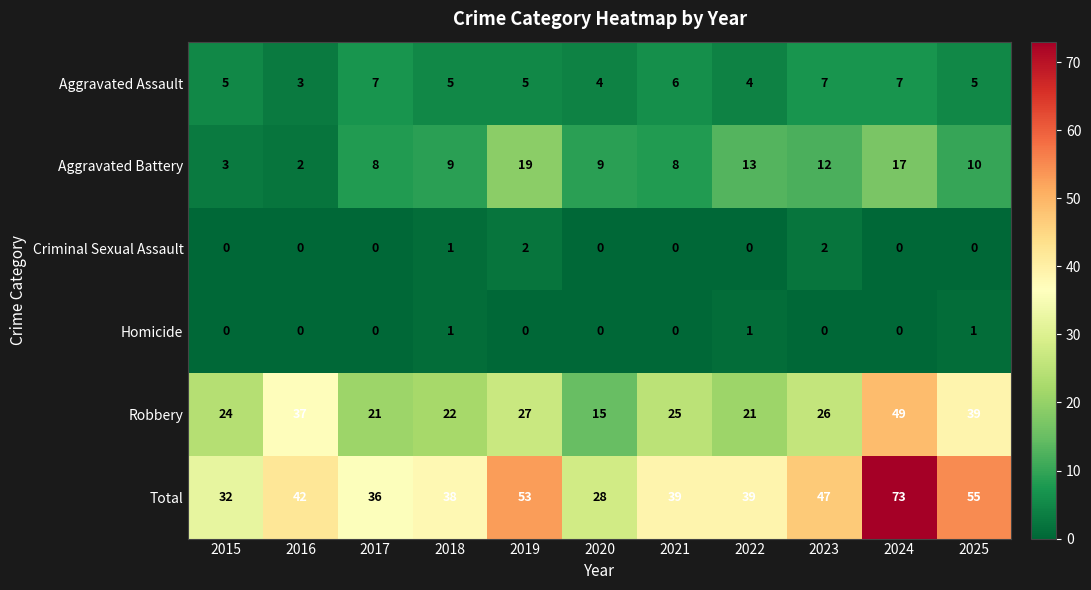

List the series in order of their peak value, lowest first.

Homicide, Criminal Sexual Assault, Aggravated Assault, Aggravated Battery, Robbery, Total